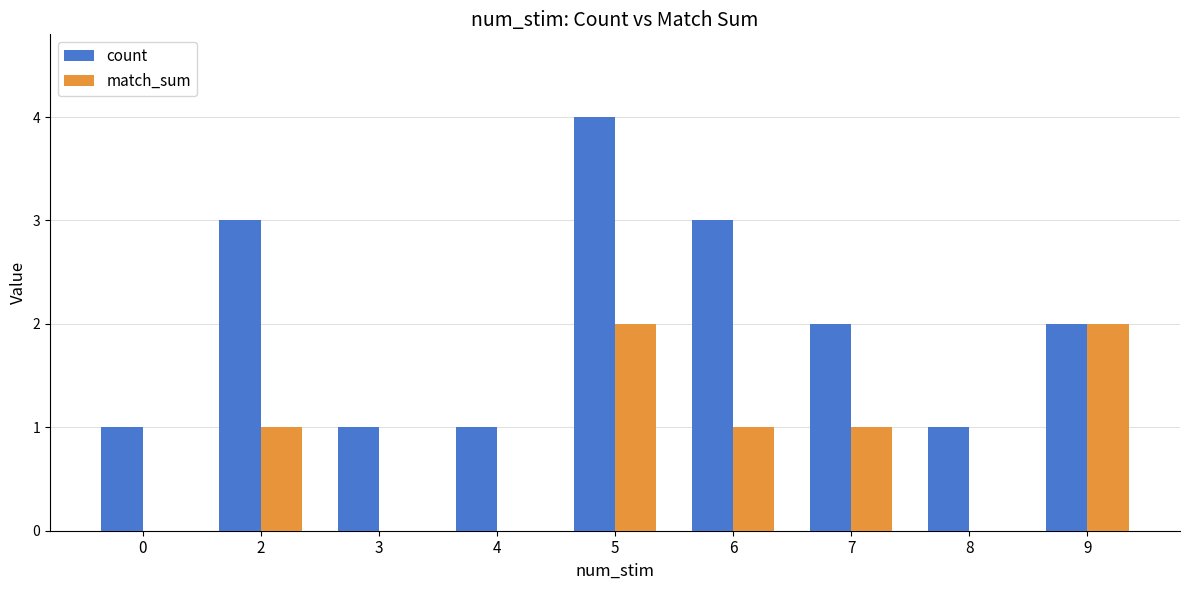

Is it true that match_sum equals 1 at 6?

True